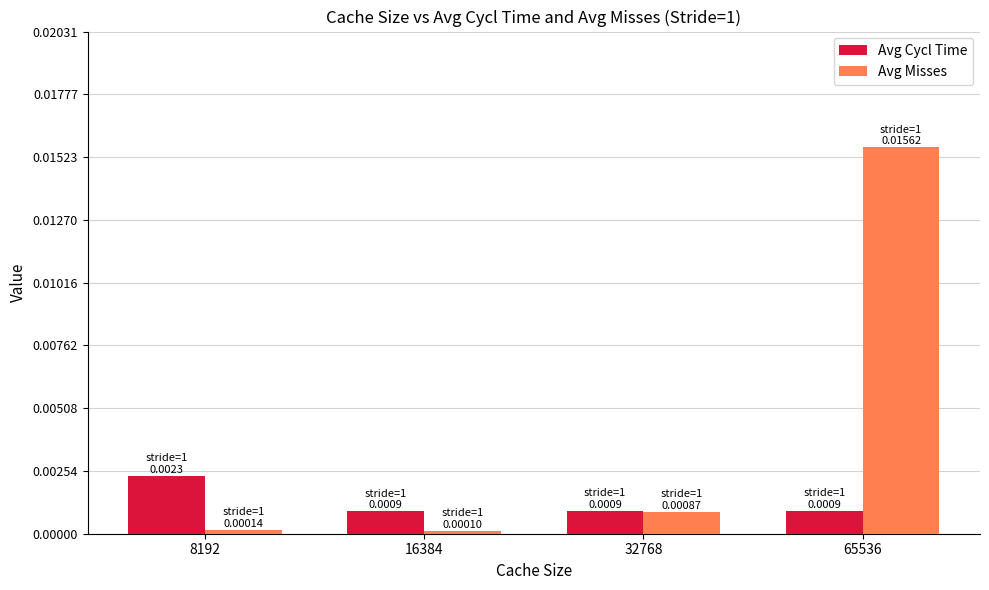

How many data points does each series have?

4